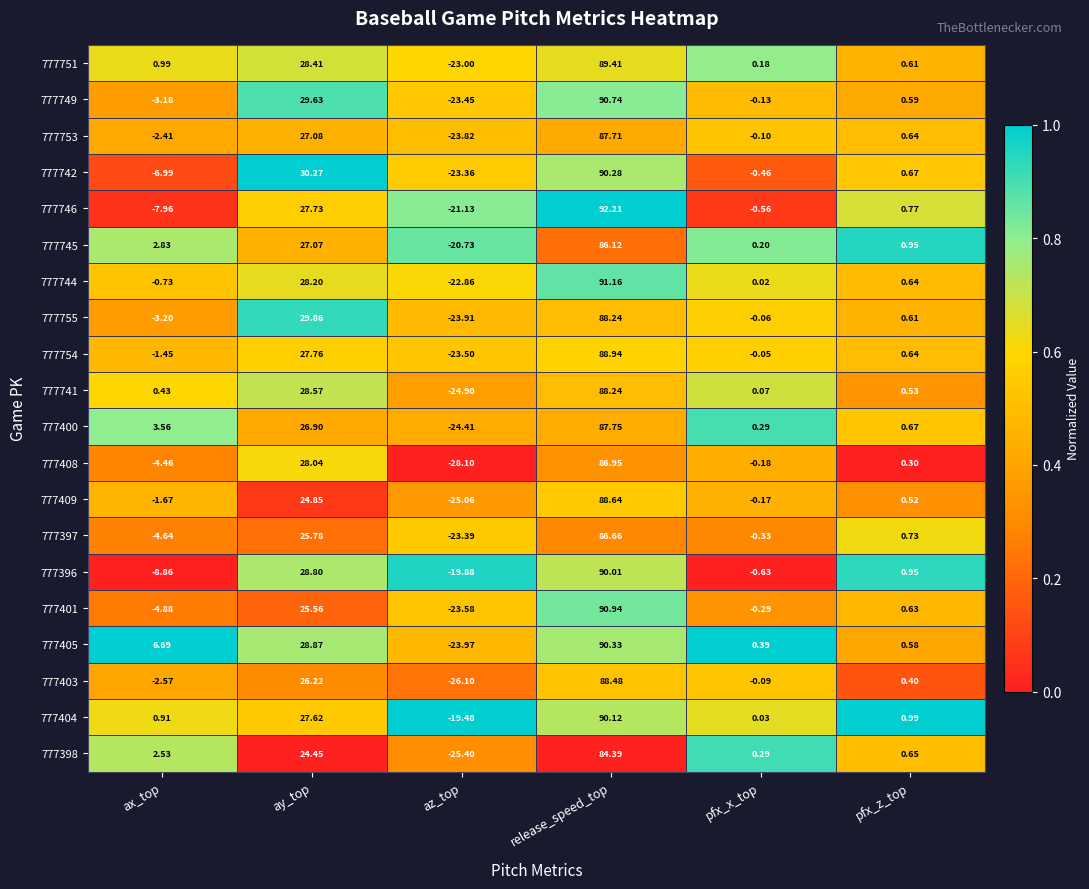

List the labels in order of 777746 value, largest first.

release_speed_top, ay_top, pfx_z_top, pfx_x_top, ax_top, az_top